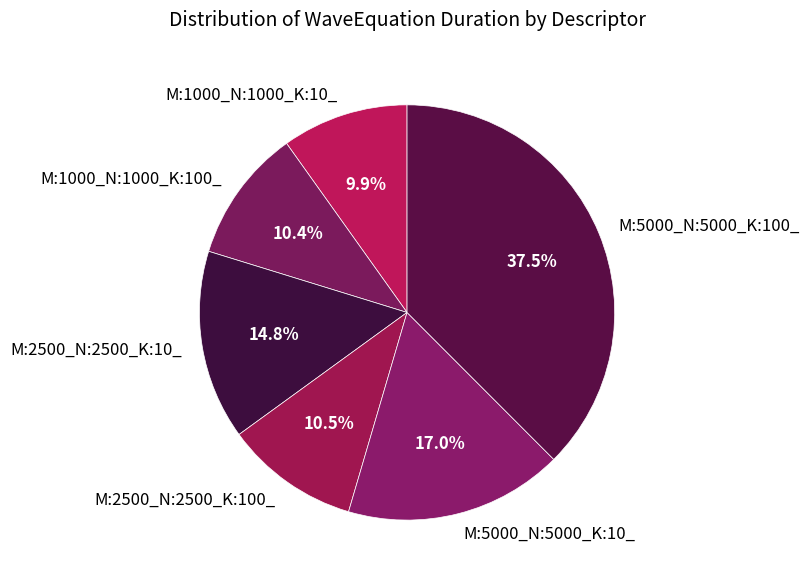

Which category has the biggest portion of the pie?

M:5000_N:5000_K:100_